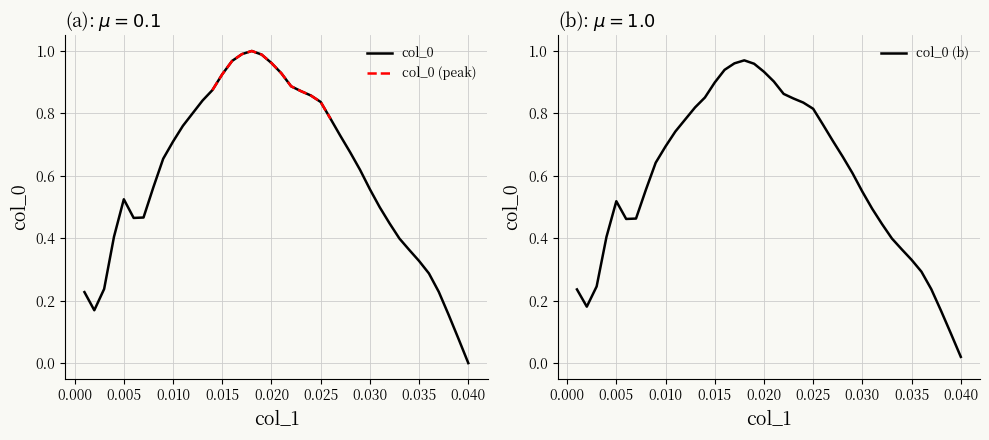

Reading left to right, transcribe all the data shown in this chart.

0.001=0.2	0.002=0.2	0.003=0.2	0.004=0.4	0.005=0.5	0.006=0.5	0.007=0.5	0.008=0.6	0.009=0.7	0.01=0.7	0.011=0.8	0.012=0.8	0.013=0.8	0.014=0.9	0.015=0.9	0.016=1.0	0.017=1.0	0.018=1.0	0.019=1.0	0.02=1.0	0.021=0.9	0.022=0.9	0.023=0.9	0.024=0.9	0.025=0.8	0.026=0.8	0.027=0.7	0.028=0.7	0.029=0.6	0.03=0.6	0.031=0.5	0.032=0.4	0.033=0.4	0.034=0.4	0.035=0.3	0.036=0.3	0.037=0.2	0.038=0.2	0.039=0.1	0.04=0.0